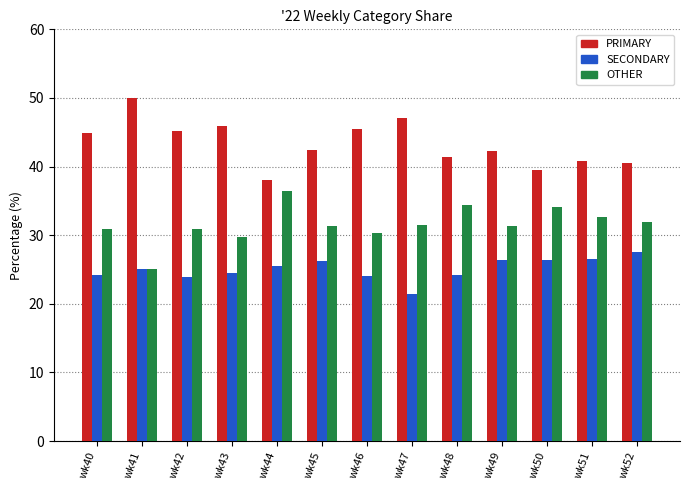

What is the maximum value shown in the chart?

50.0